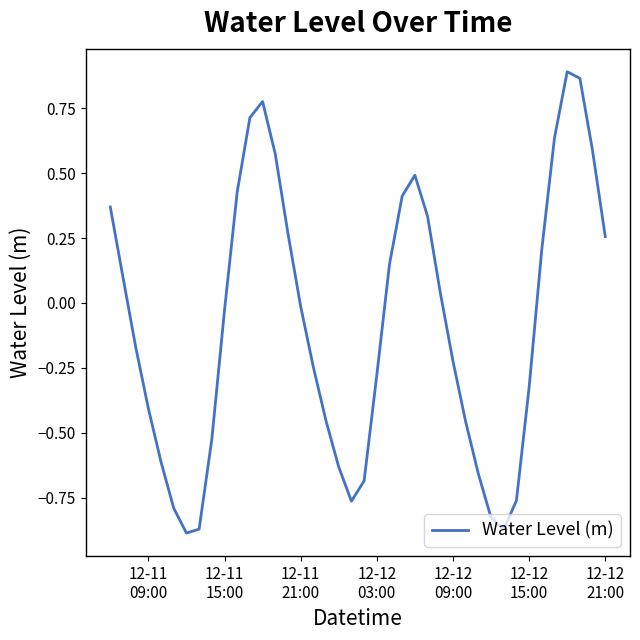

What is the difference between the maximum and minimum values?

1.8